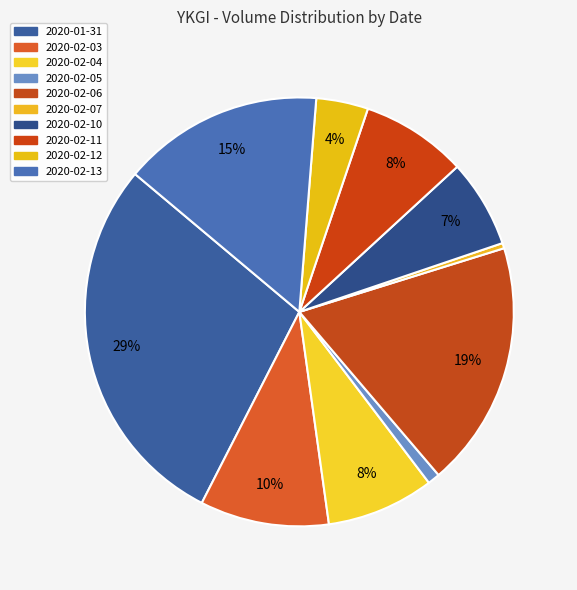

To the nearest percent, what is the combined percentage of 2020-02-13 and 2020-02-12?

19%